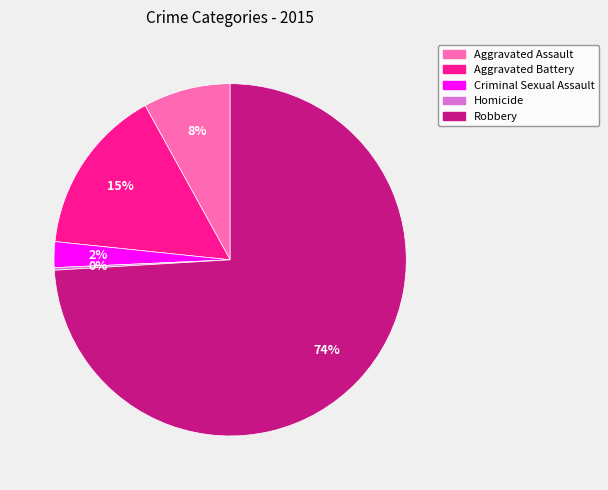

True or false: Aggravated Assault accounts for 8% of the total.

True